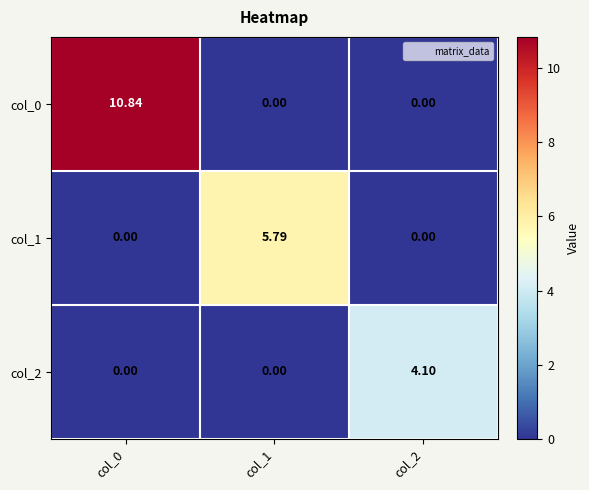

Is the value of col_0 at col_2 greater than the value of col_1 at col_1?

No